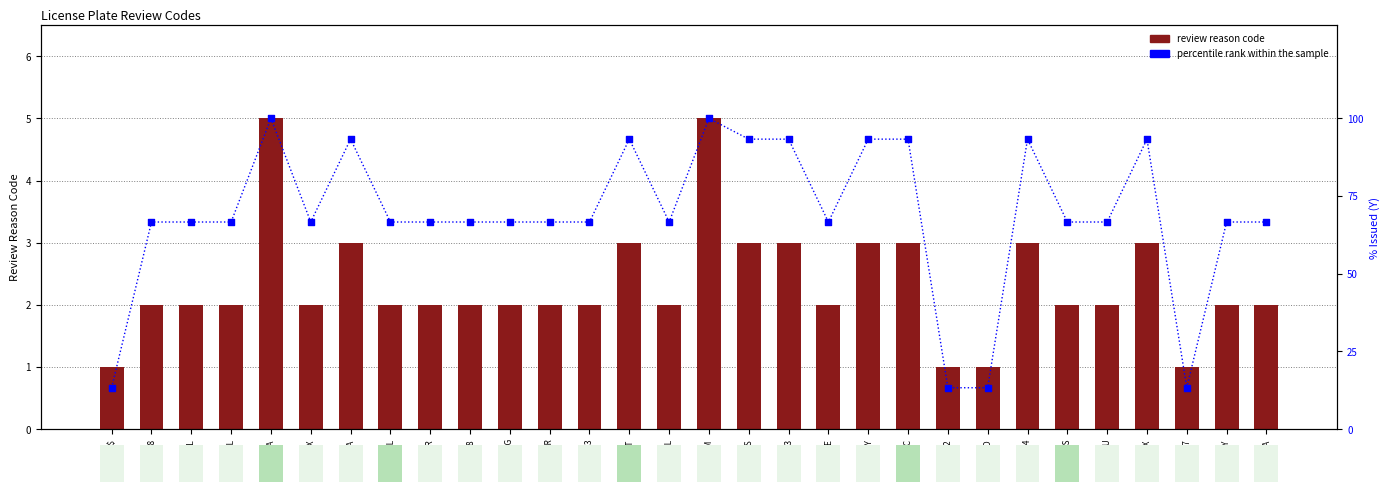

Is the value of review reason code at SLNGER greater than the value of percentile rank within the sample at RNTOKIL?

No